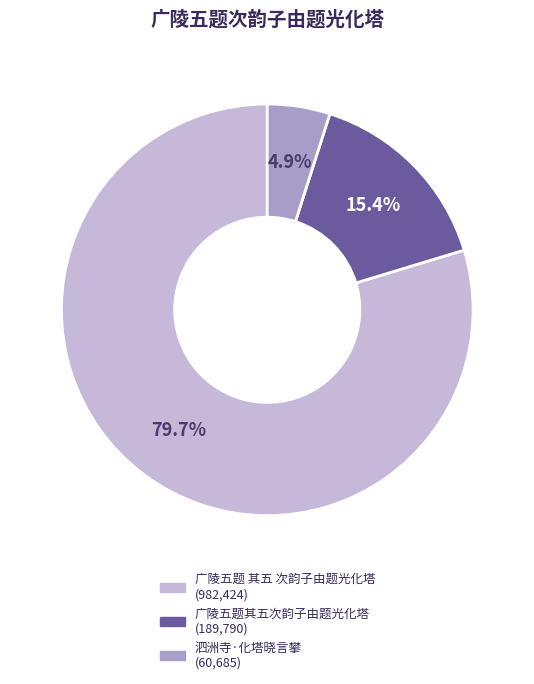

What percentage do 泗洲寺·化塔晓言攀 and 广陵五题其五次韵子由题光化塔 together represent?

20.3%